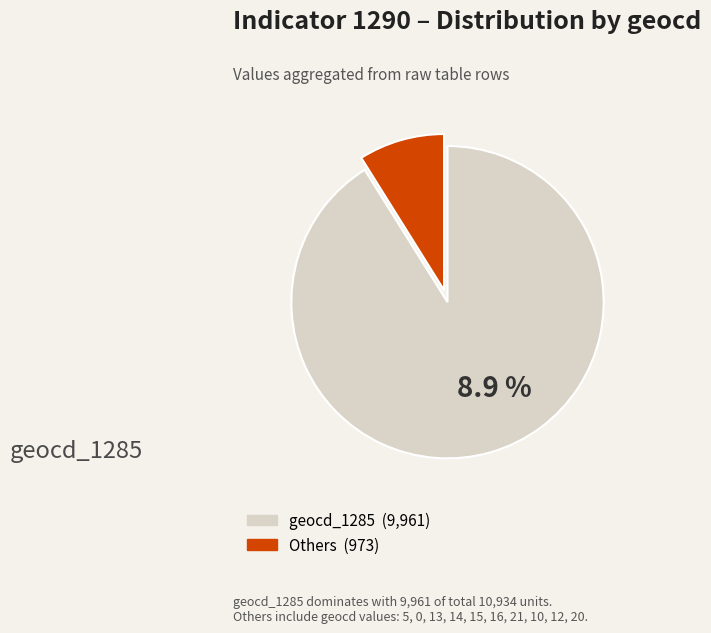

Is there a majority slice in this chart?

Yes